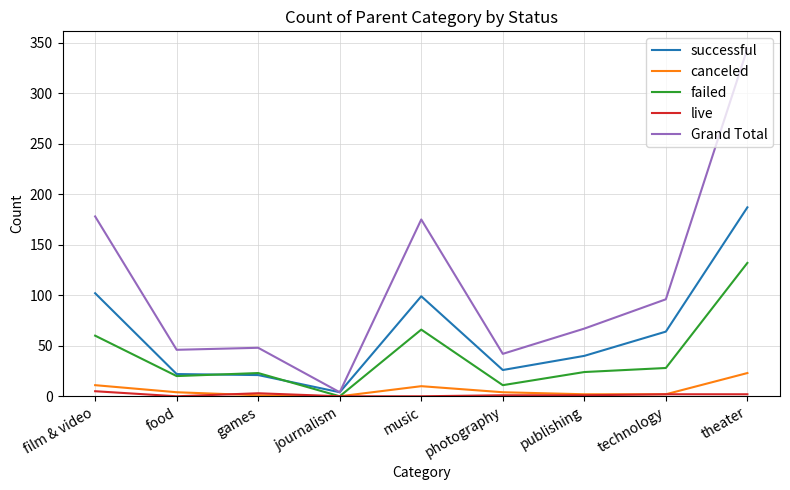

What is the sum of all canceled values?

57